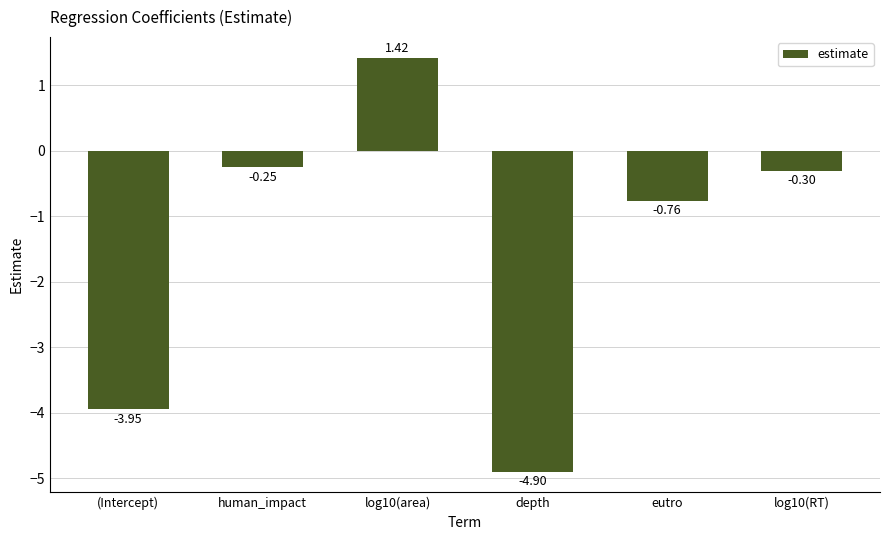

Rank the categories by value from lowest to highest.

depth, (Intercept), eutro, log10(RT), human_impact, log10(area)